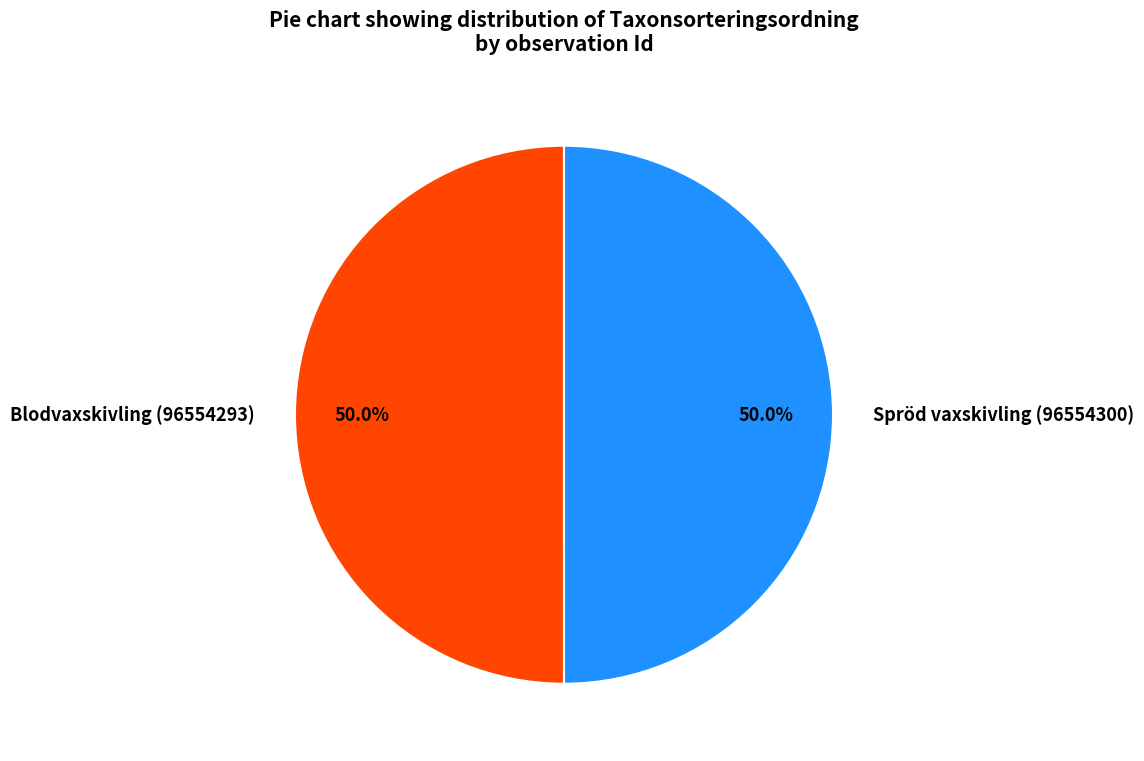

Approximately how many times larger is the value at Spröd vaxskivling (96554300) compared to Blodvaxskivling (96554293)?

1.0